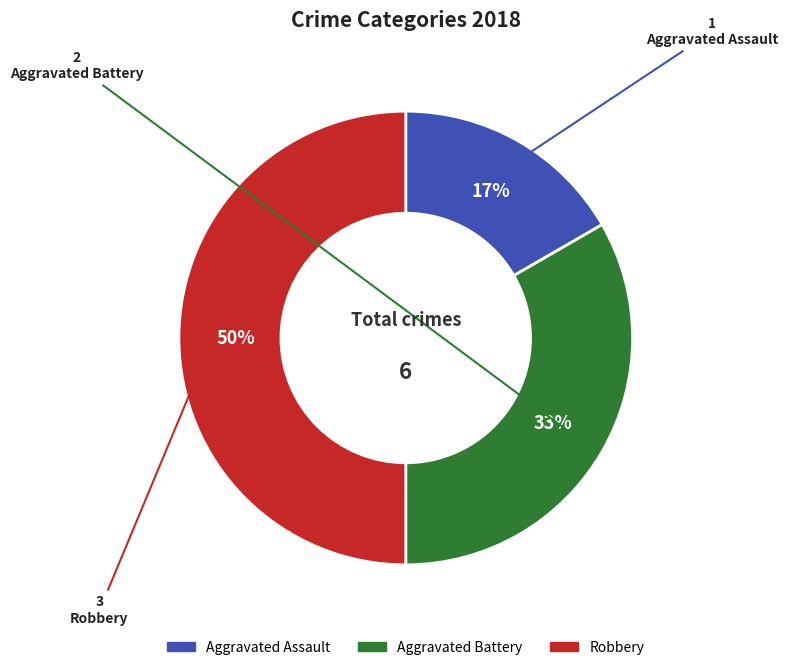

To the nearest percent, what percentage of the pie is Robbery?

50%